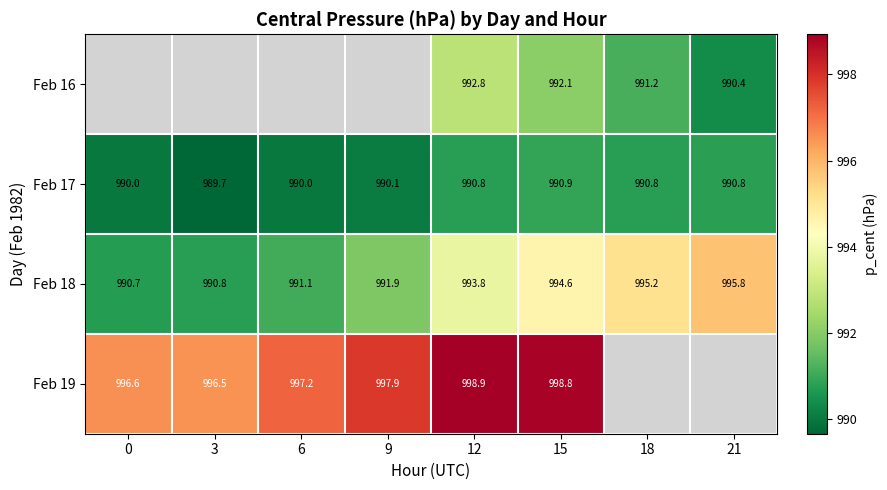

What is the sum of all Feb 17 values?

7923.0